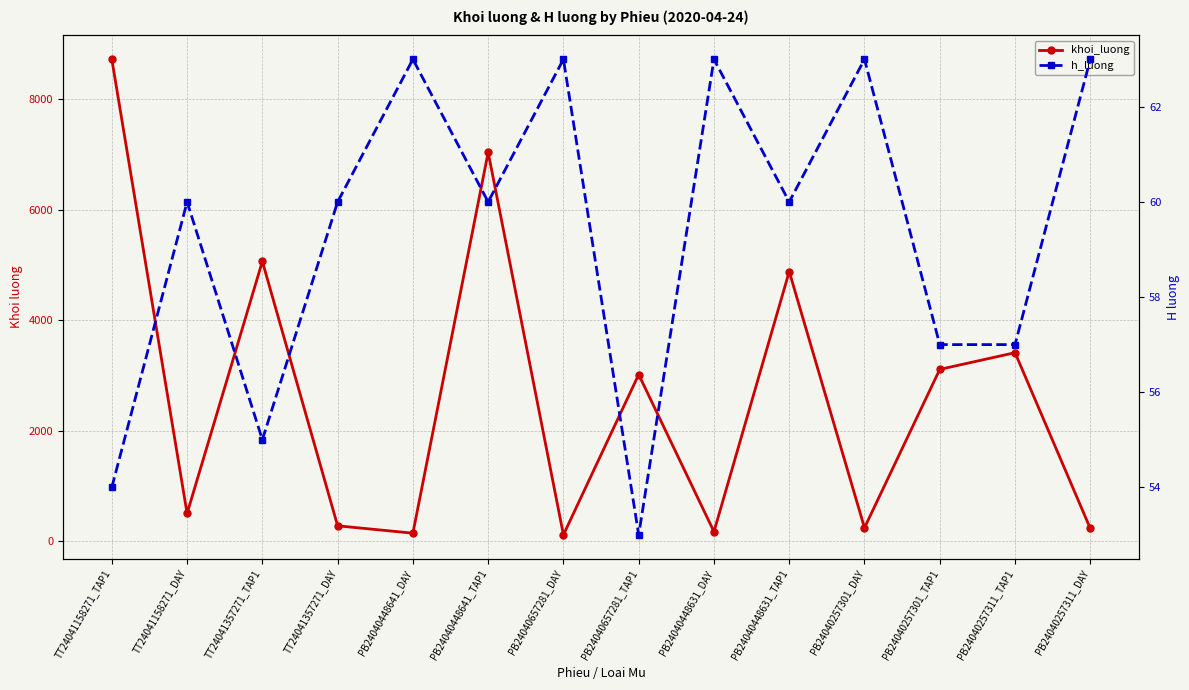

True or false: h_luong has a value of 60 at PB24040448631_TAP1.

True